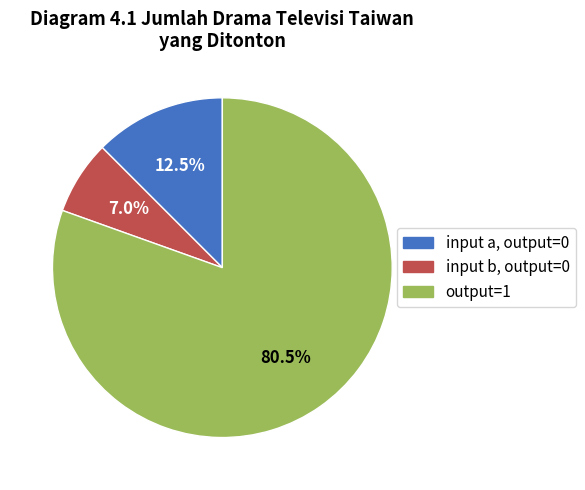

Is input b, output=0 the majority of the pie?

No